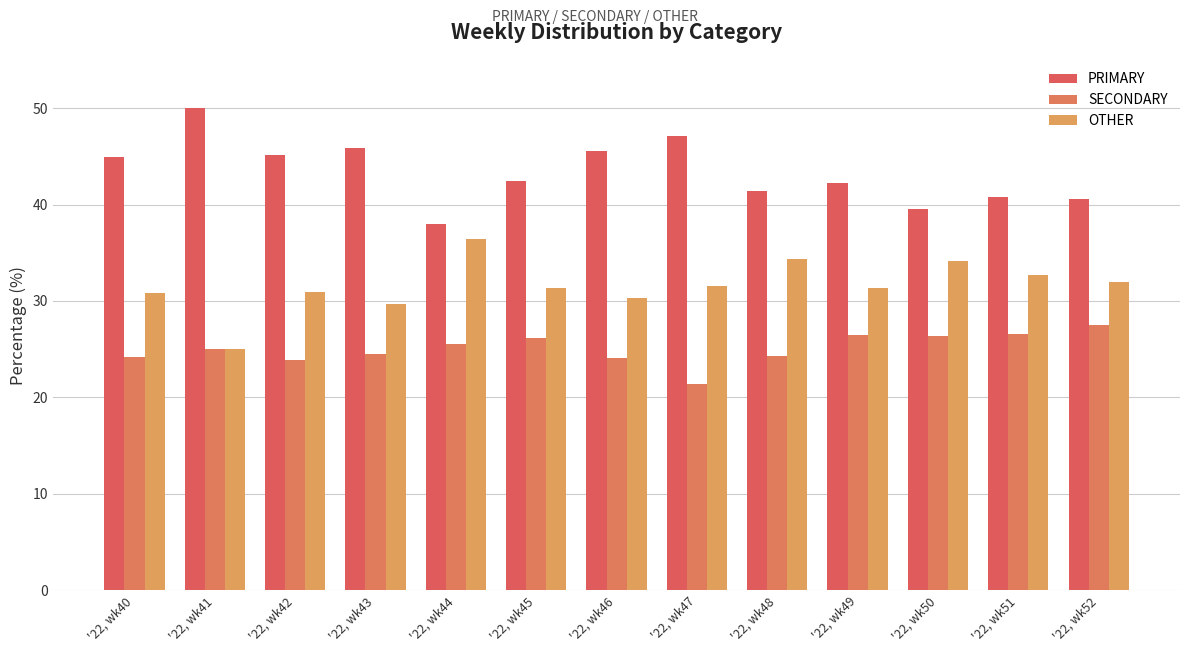

What is the average value of the PRIMARY series?

43.4